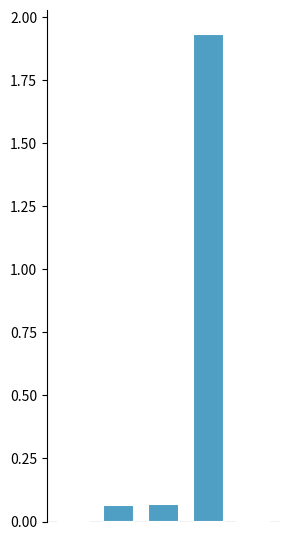

Does the chart contain stacked bars?

No